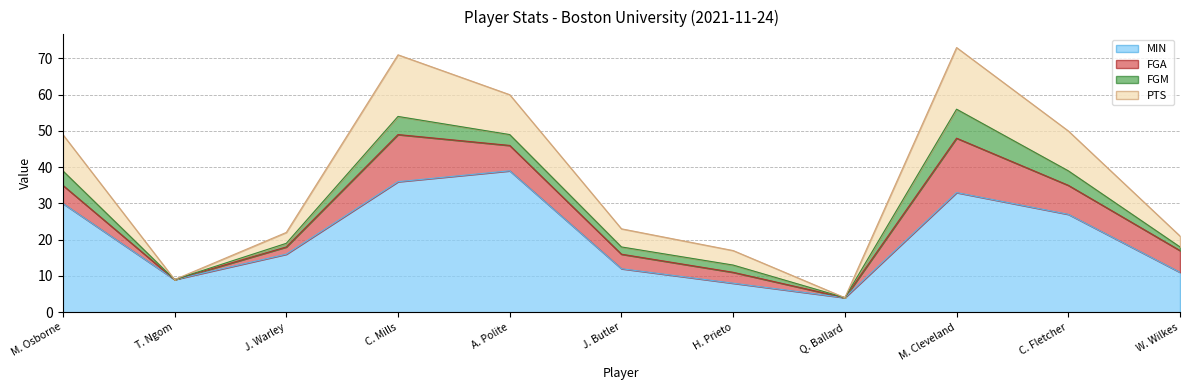

What is the highest value of the MIN series?

39